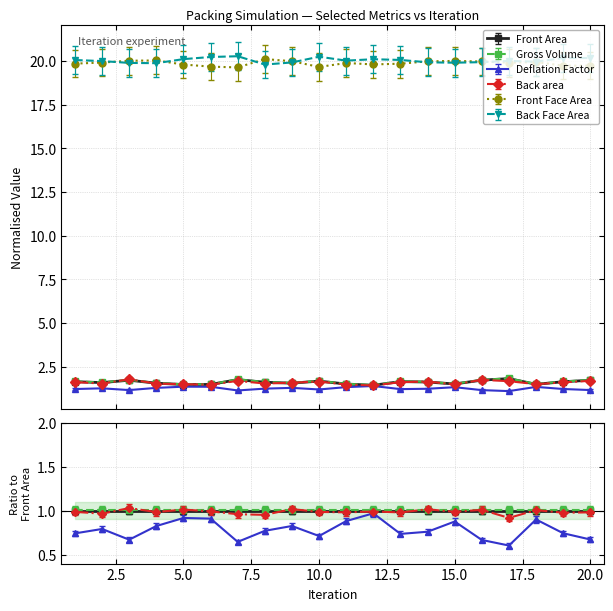

At which label does Front Area reach its peak?

17